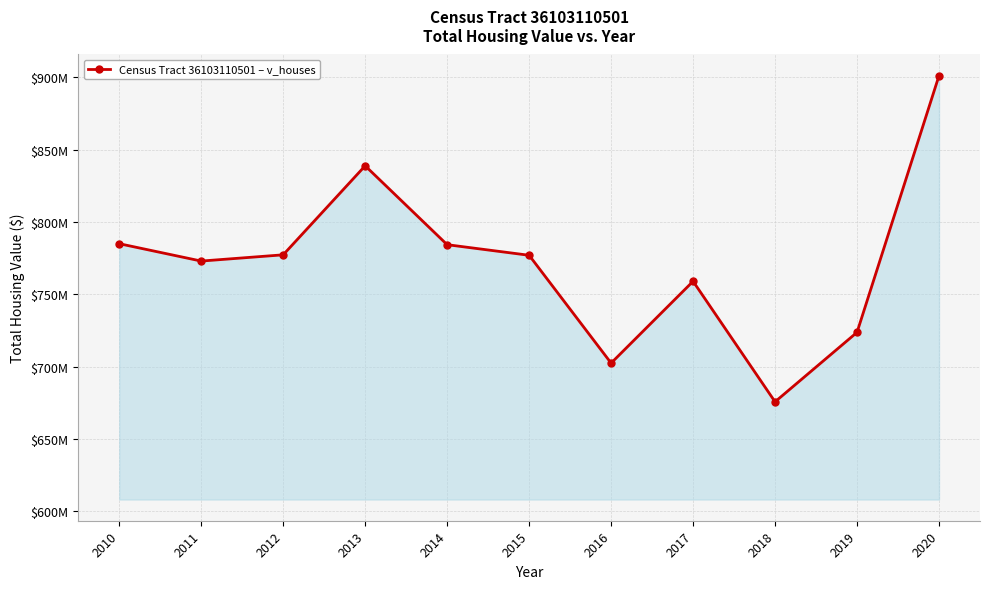

Does the chart have visible grid lines?

Yes